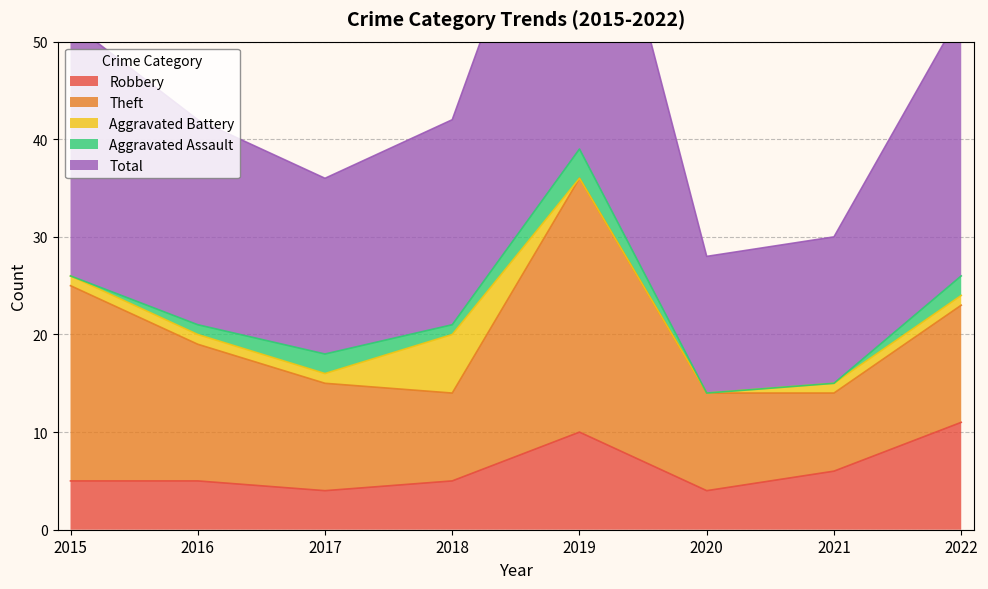

Which series has the largest range (max minus min)?

Total